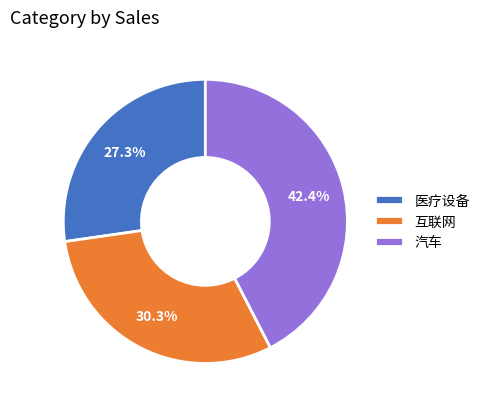

To the nearest percent, what is the average slice percentage?

33%